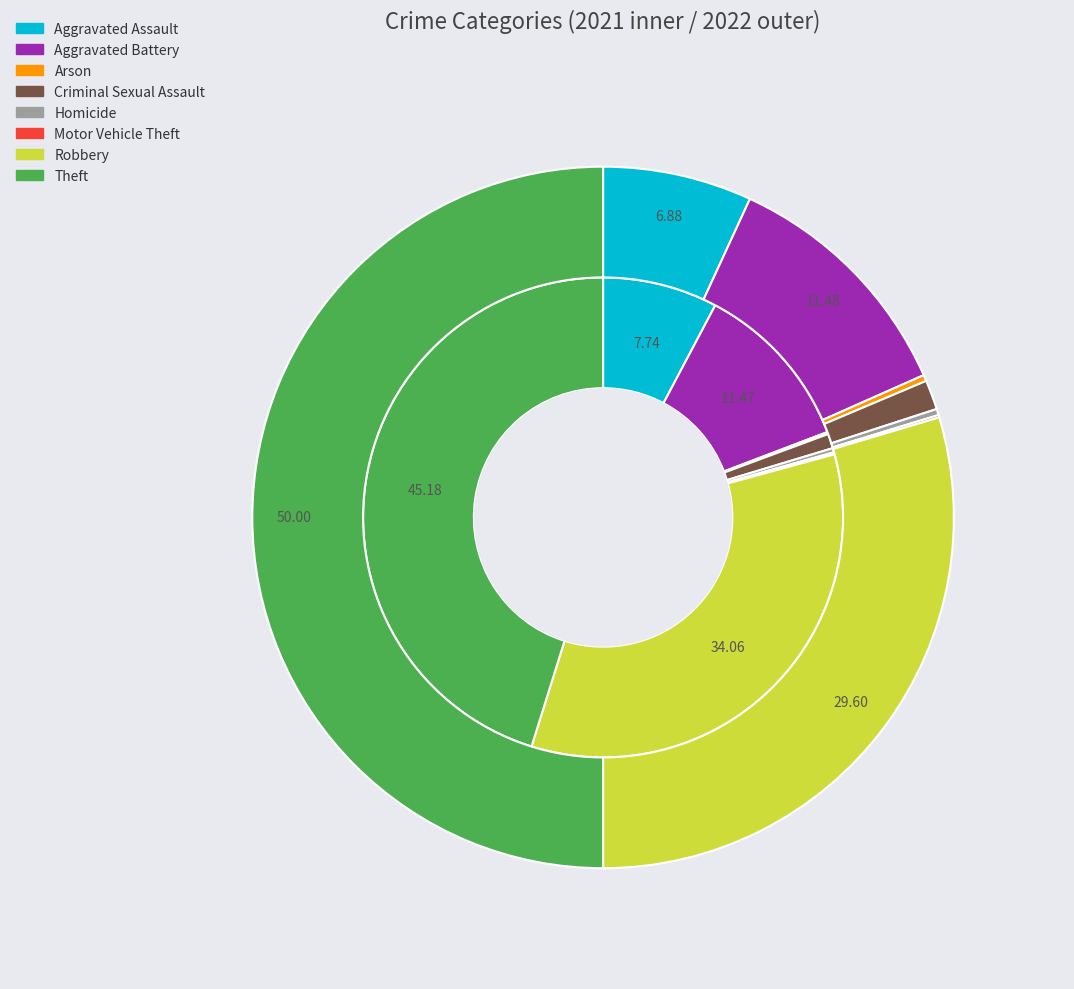

Count the number of slices in the pie.

8